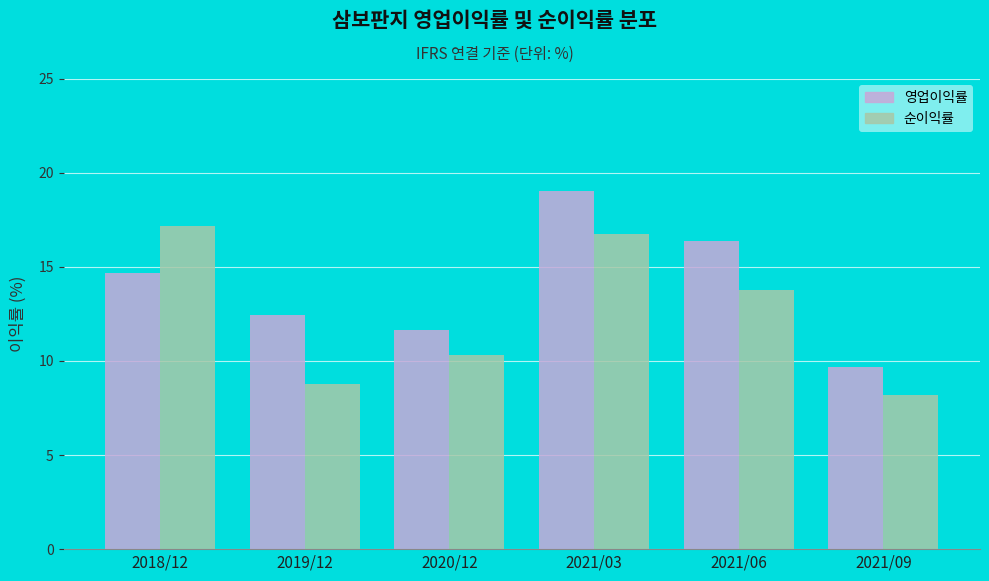

Reading right to left, transcribe all the data shown in this chart.

영업이익률: 2021/09=9.7	2021/06=16.4	2021/03=19.1	2020/12=11.6	2019/12=12.4	2018/12=14.7
순이익률: 2021/09=8.2	2021/06=13.8	2021/03=16.7	2020/12=10.3	2019/12=8.8	2018/12=17.2